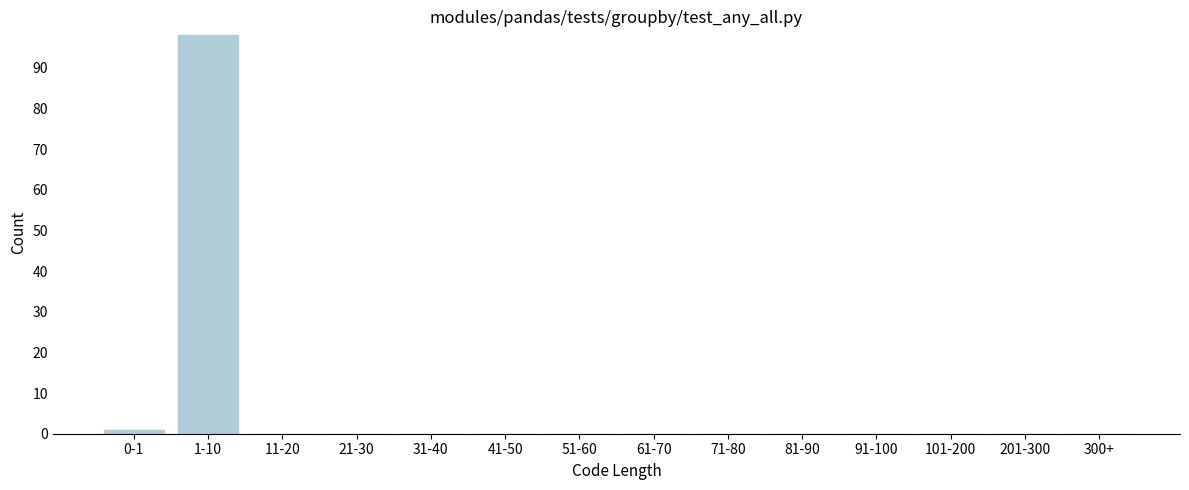

Reading left to right, extract all data points from this chart.

0-1=1	1-10=98	11-20=0	21-30=0	31-40=0	41-50=0	51-60=0	61-70=0	71-80=0	81-90=0	91-100=0	101-200=0	201-300=0	300+=0